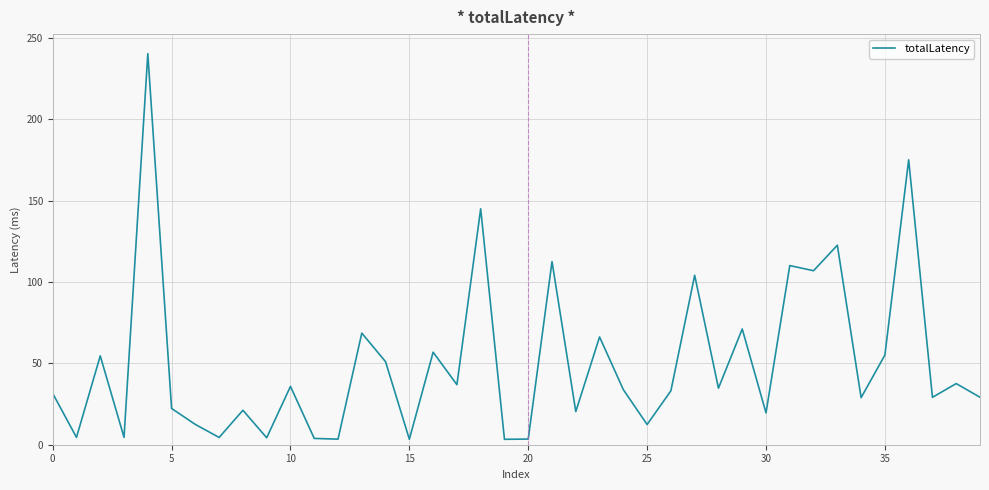

What is the difference between the maximum and minimum values?

236.9